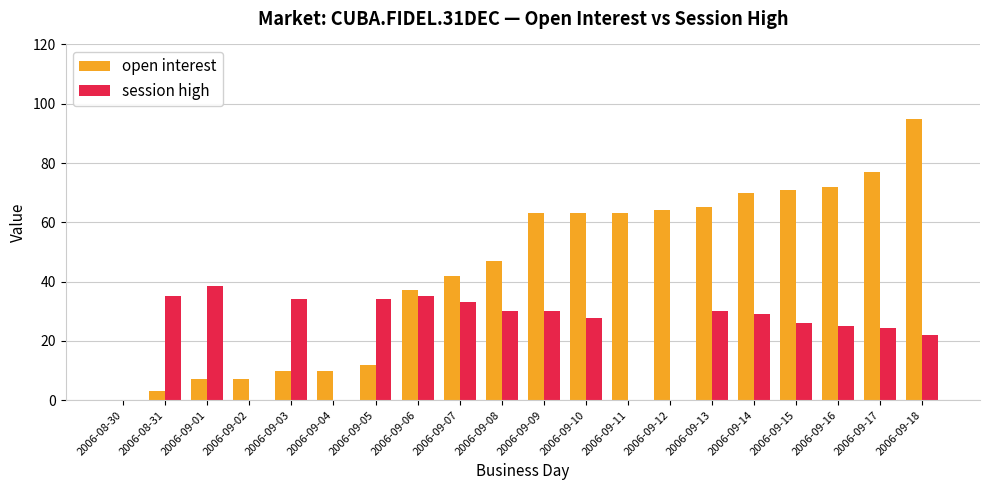

The open interest series shows 17.5 at 2006-09-14. True or false?

False